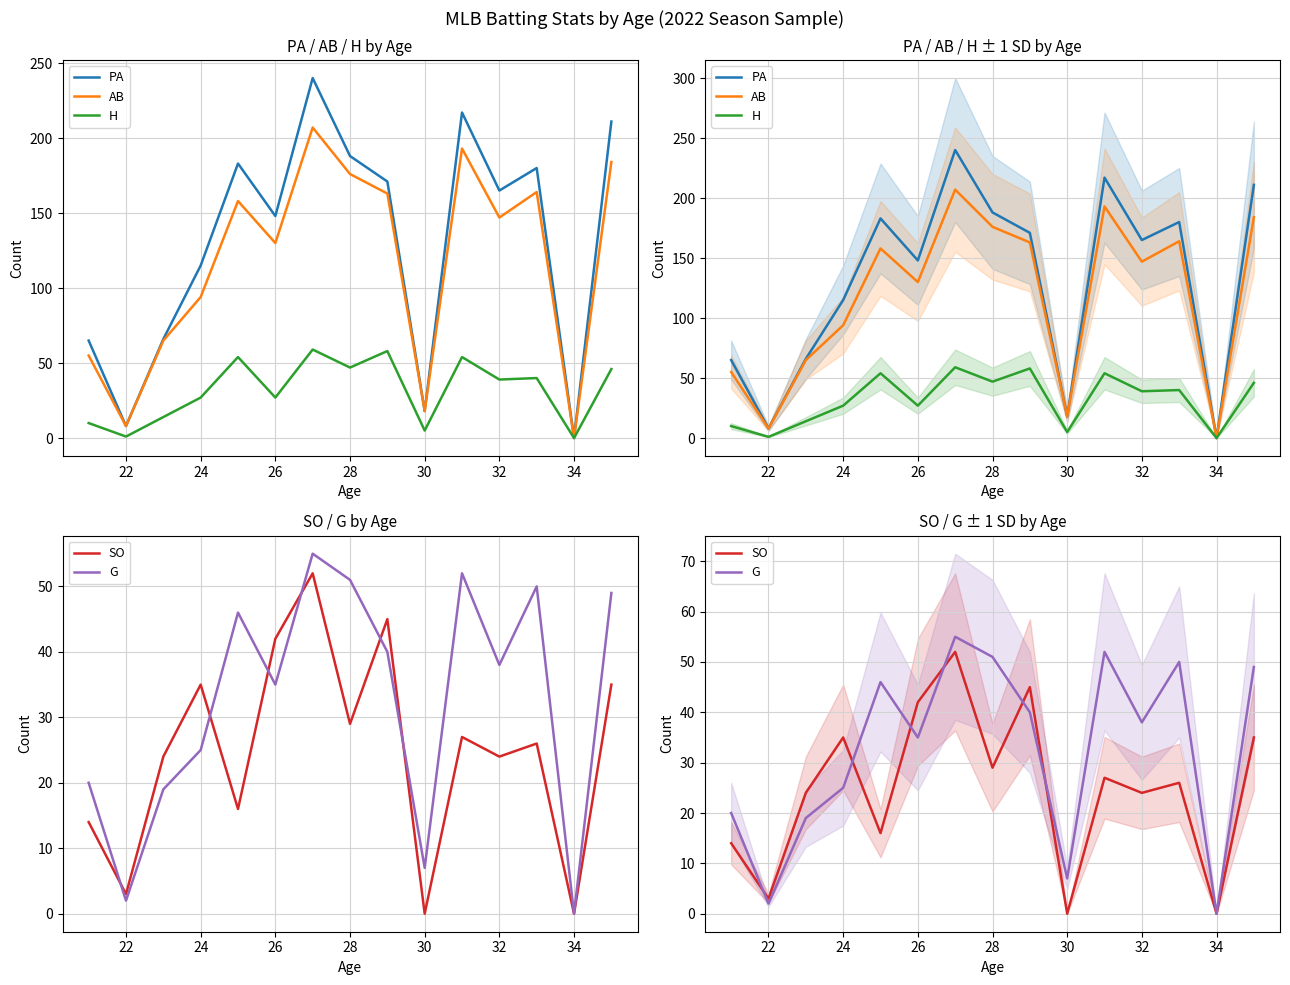

What is the sum of all PA values?

1975